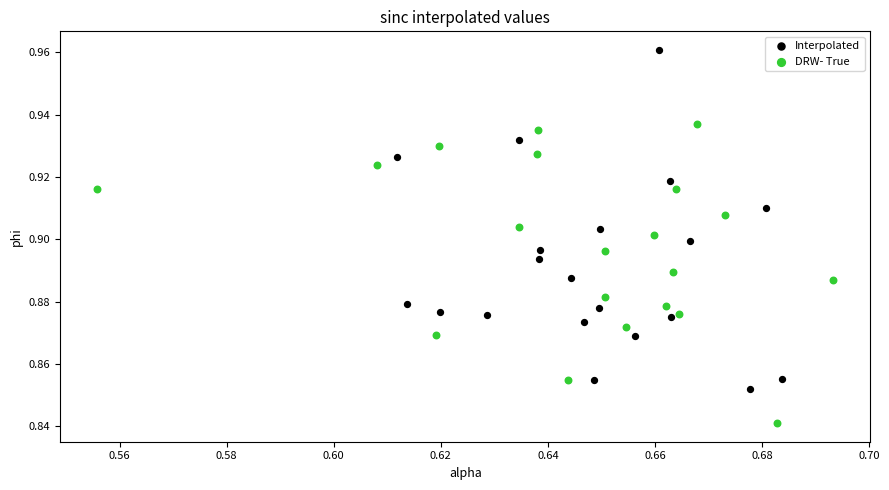

Which series reaches the minimum Y coordinate?

DRW- True